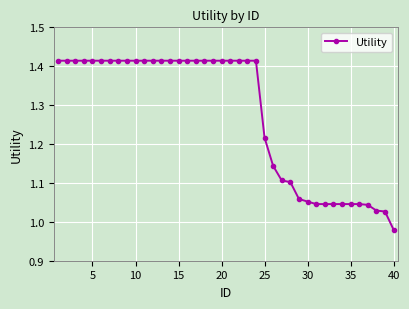

What is the difference between the second highest and minimum values?

0.4